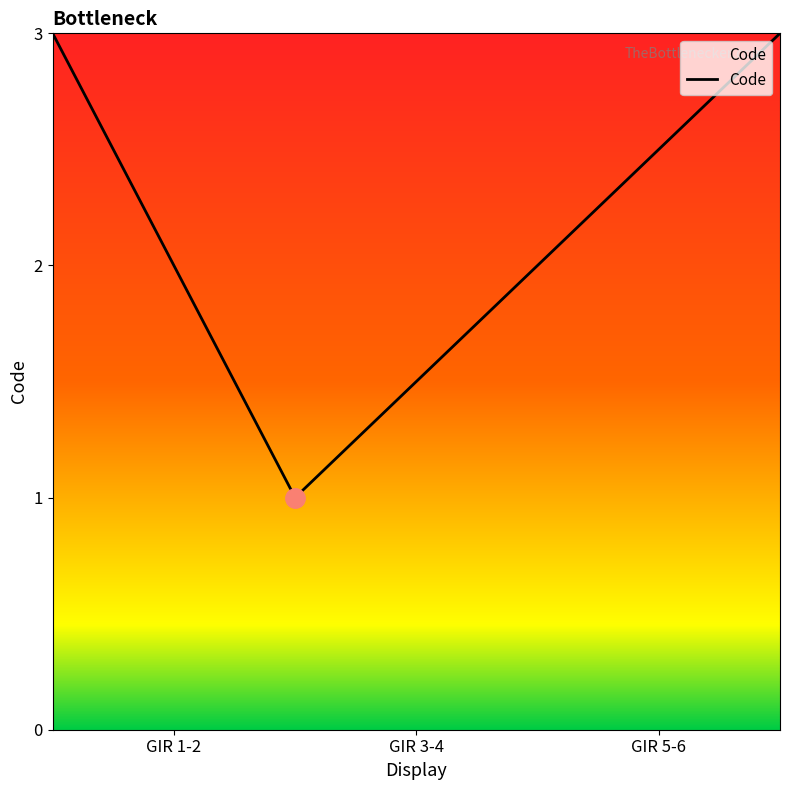

What is the maximum value shown in the chart?

3